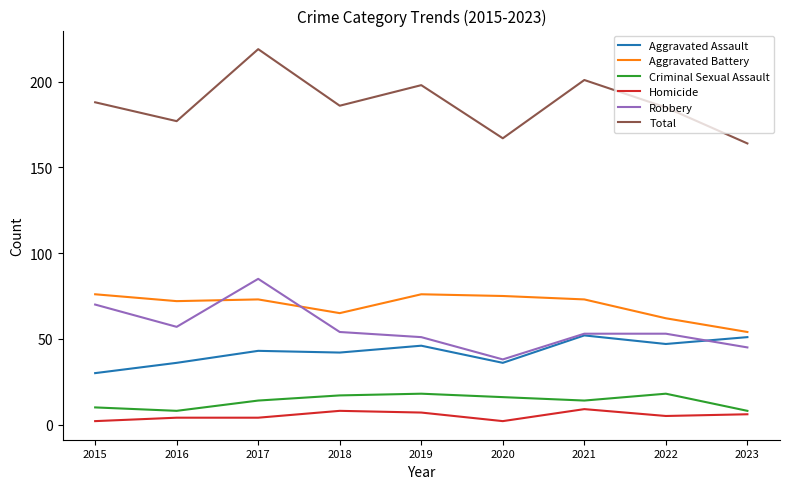

How many interior local valleys does the Criminal Sexual Assault series have?

2